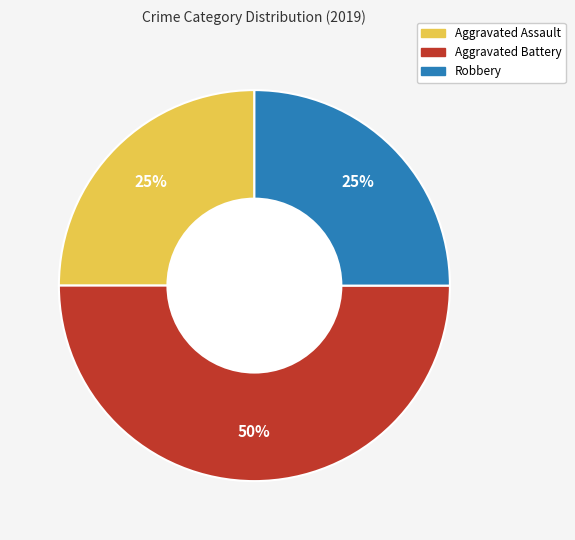

To the nearest percent, what is the difference between the largest and smallest slice percentages?

25%